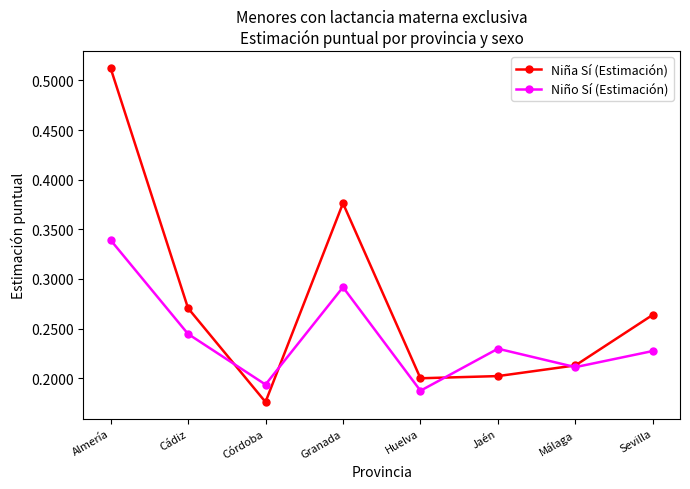

Where is Niño Sí (Estimación) nearest to the value 0?

Huelva